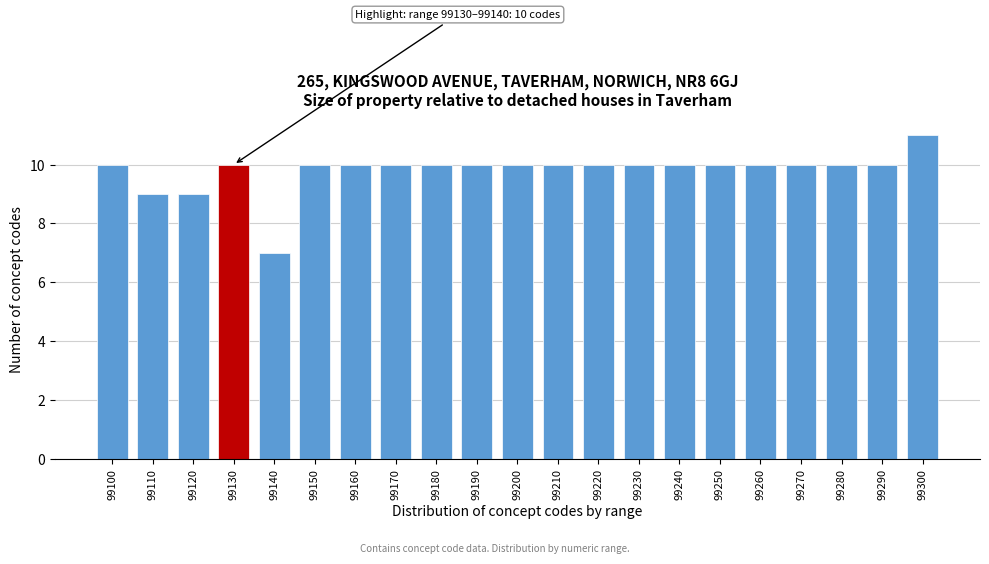

Reading right to left, transcribe all the data shown in this chart.

11	10	10	10	10	10	10	10	10	10	10	10	10	10	10	10	7	10	9	9	10